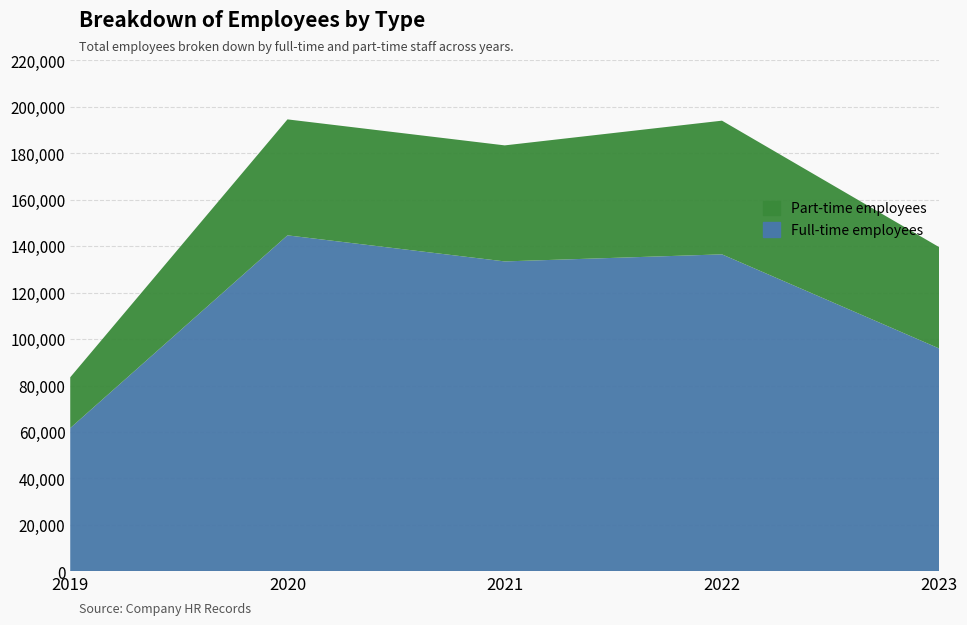

Reading left to right, extract all data points from this chart.

fultime: 2019=61682	2020=144653	2021=133430	2022=136473	2023=95938
parttime: 2019=21866	2020=49927	2021=49957	2022=57556	2023=43617
total_employees: 2019=83548	2020=194580	2021=183387	2022=194029	2023=139555